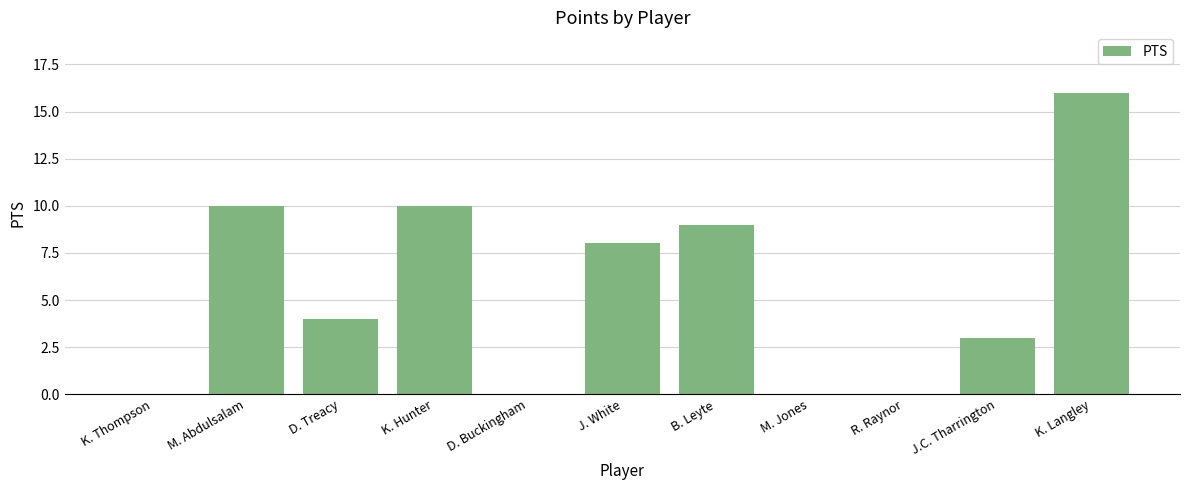

What is the sum of all values?

60